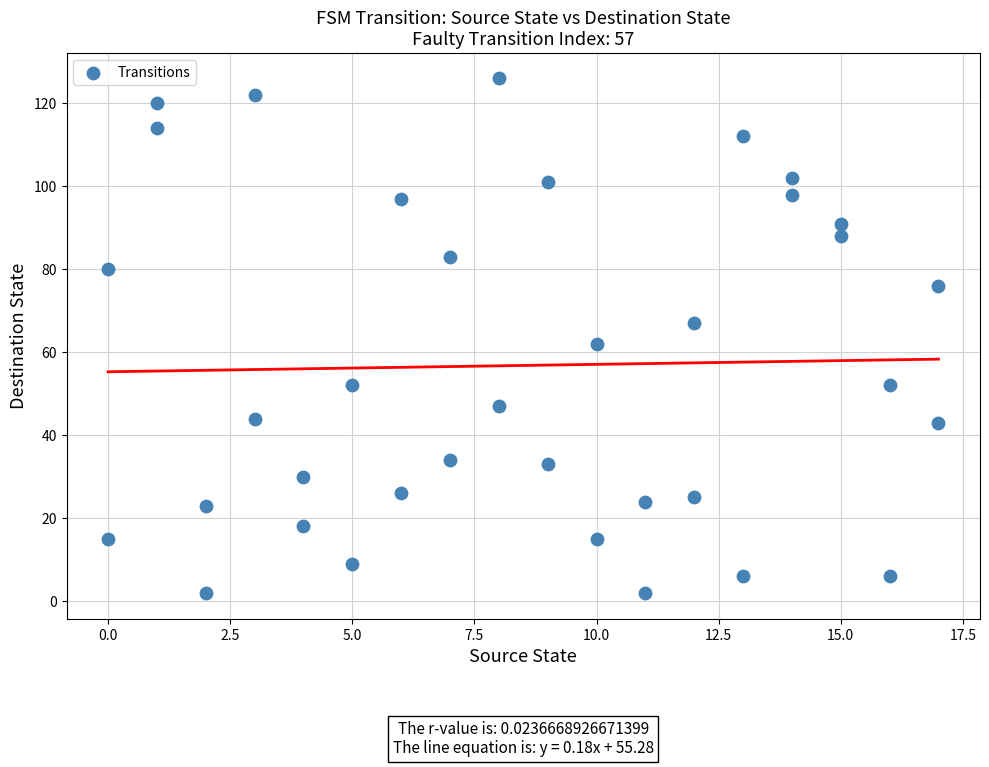

What is the range of Y values (max minus min)?

124